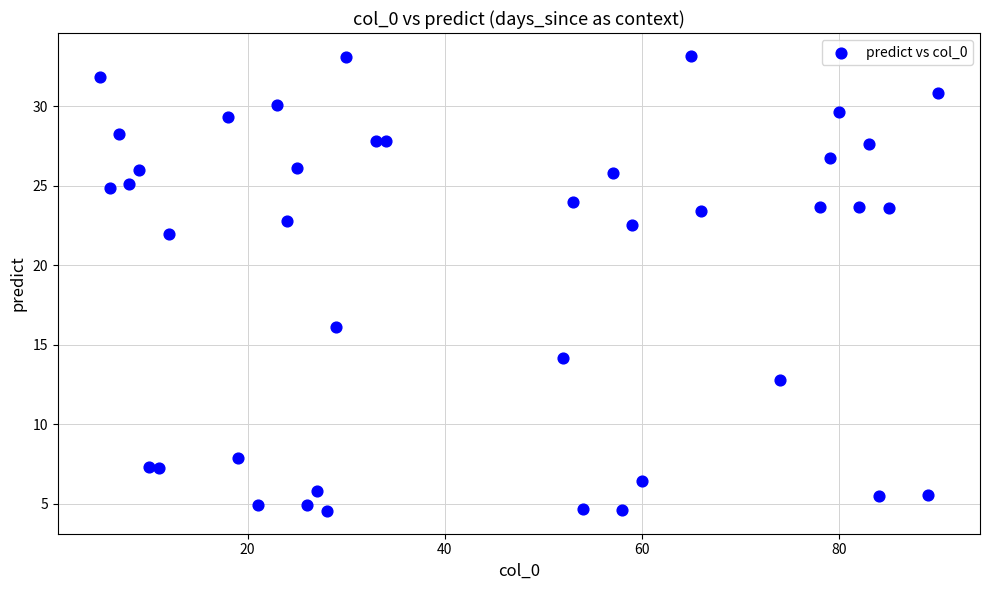

What Y value in the scatter plot is closest to 18?

16.1